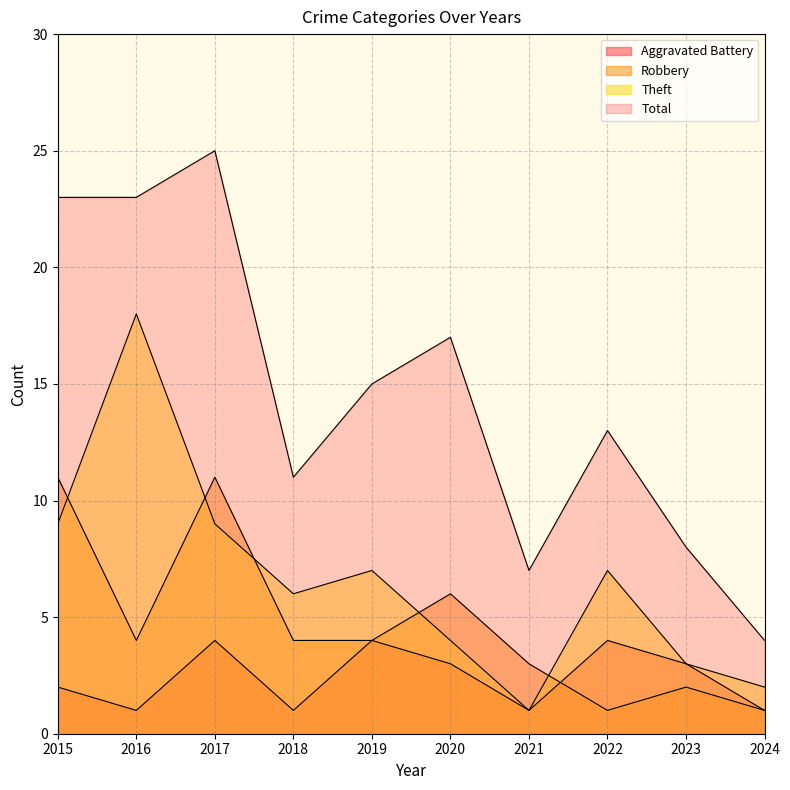

Count the number of categories in the chart.

10